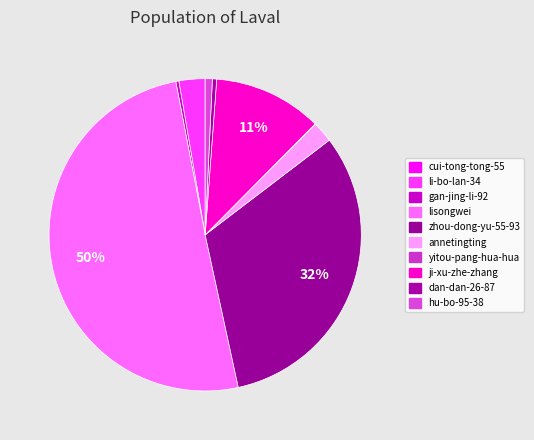

Is it true that zhou-dong-yu-55-93 is 32% of the pie?

True